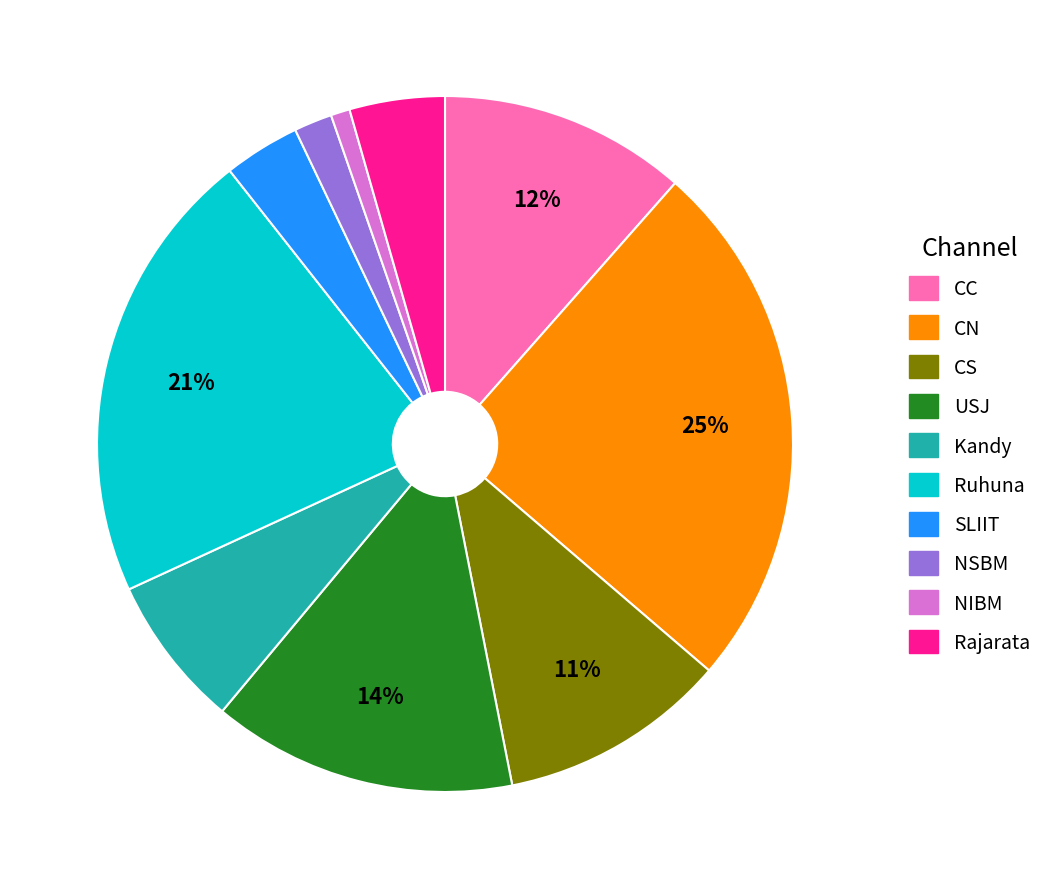

Which slice is the largest?

CN